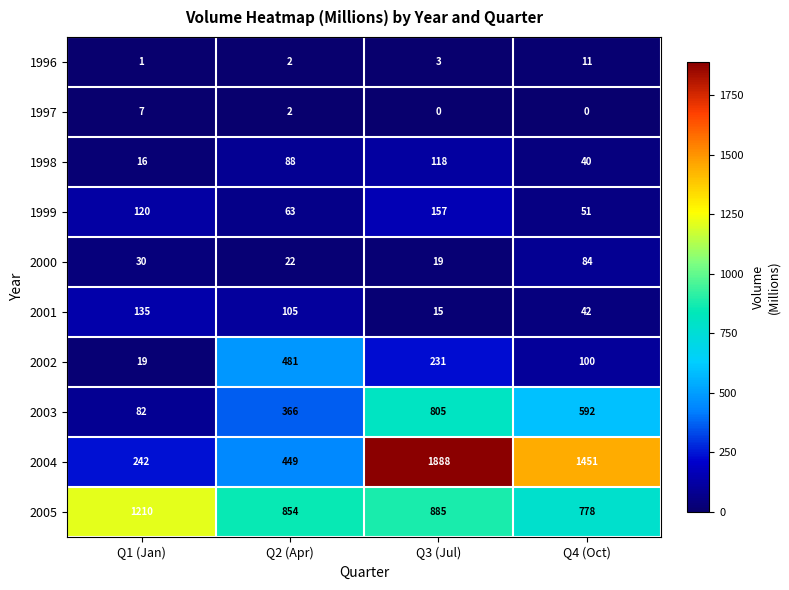

What is the maximum value shown in the chart?

1888